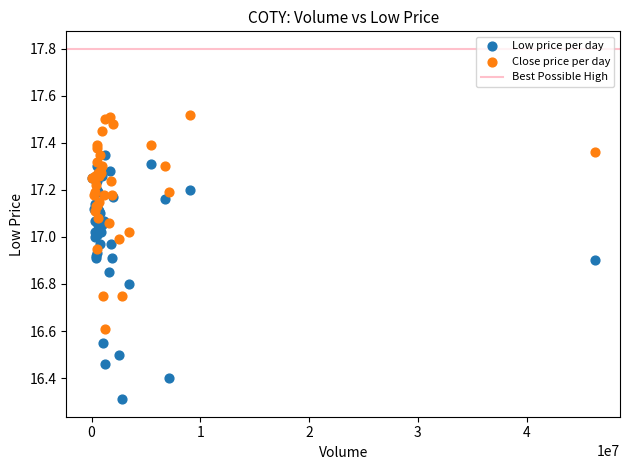

In the Low price per day series, what Y value is closest to 16?

16.3